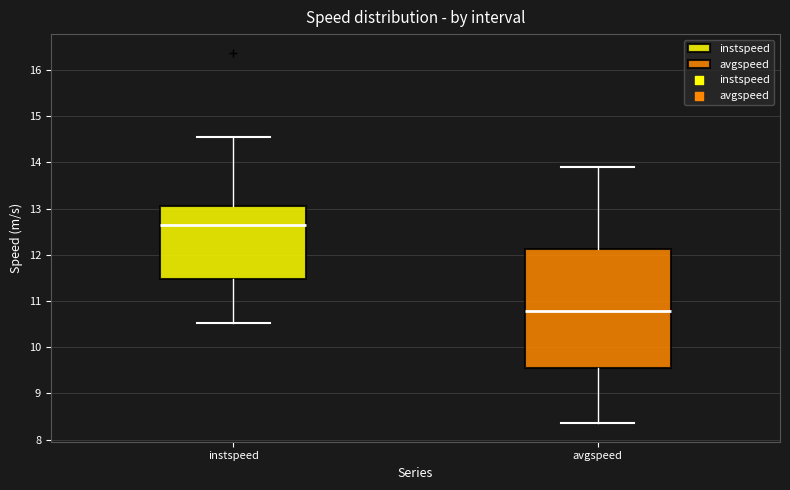

Which box has the highest median line?

instspeed